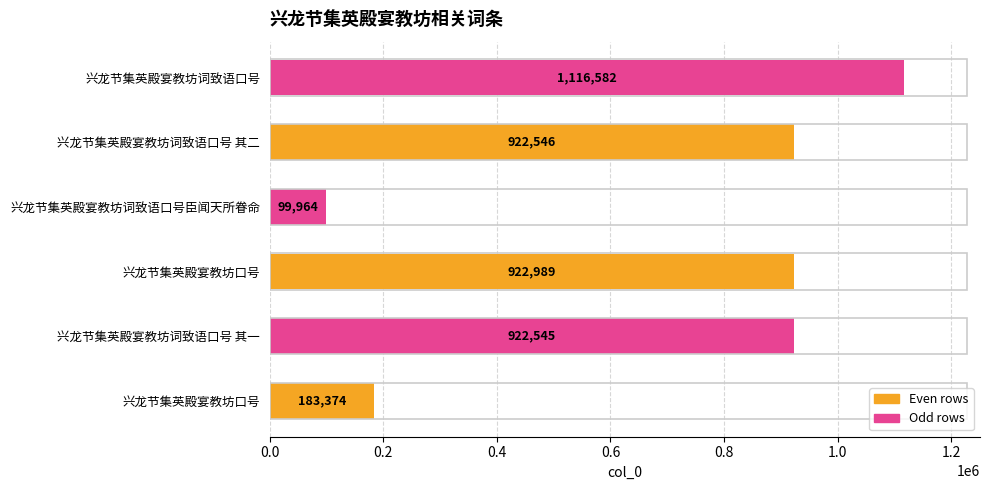

How many categories are shown in the chart?

6